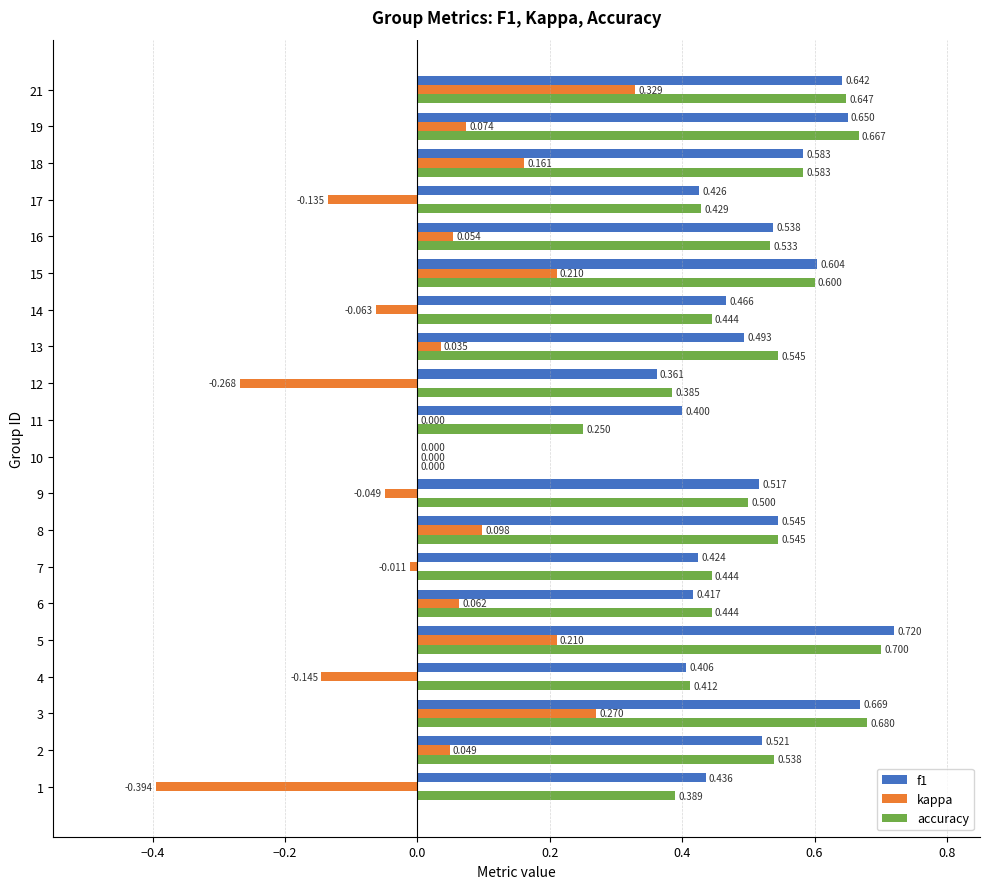

Between 15 and 16, which series saw the biggest shift?

kappa